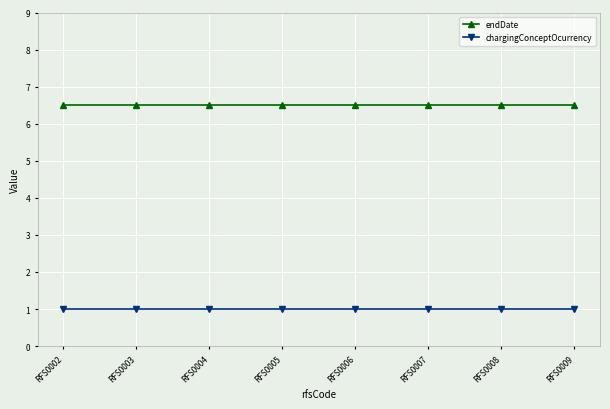

What value does the endDate series have at RFS0005?

6.5